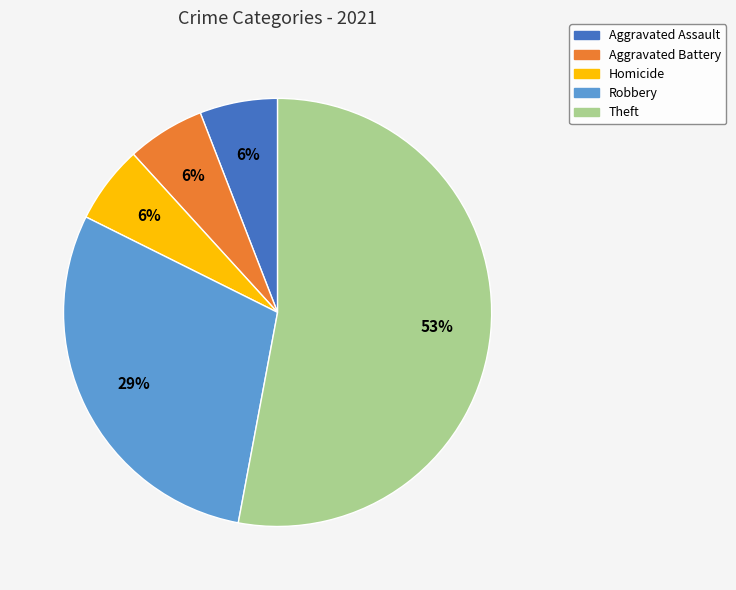

To the nearest percent, what is the average slice percentage?

20%